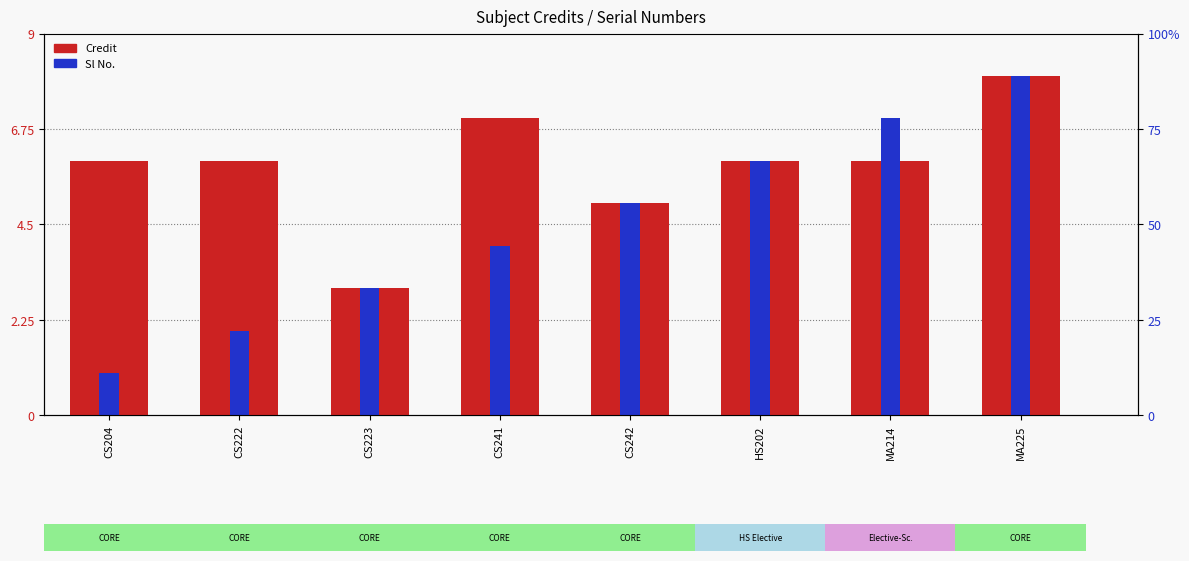

How many categories are shown in the chart?

8